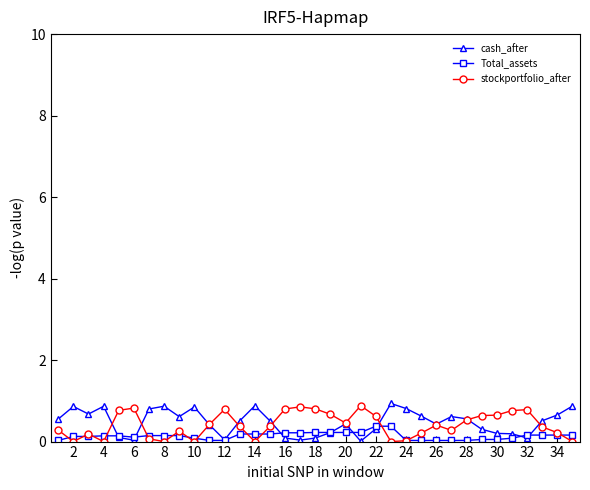

What is the value of the cash_after point at the 22nd from the left?

0.3